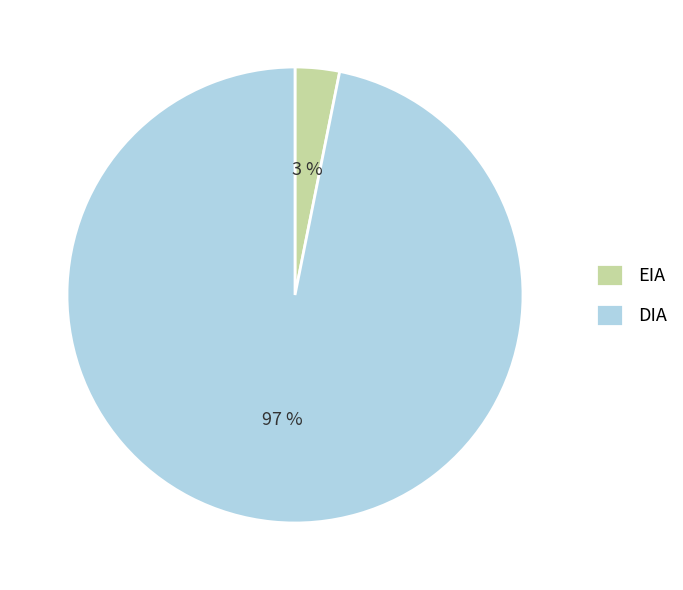

How many slices are in this pie chart?

2